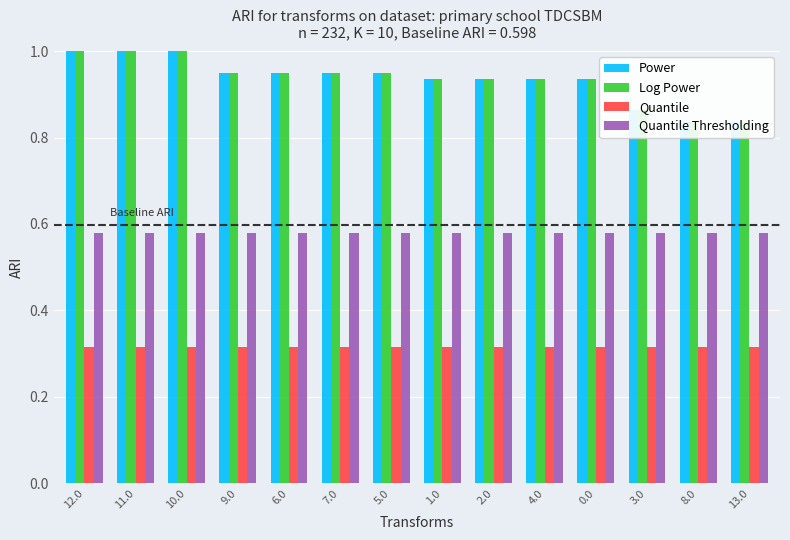

Reading left to right, what are all the values shown in this chart?

Power: 12.0=1.0	11.0=1.0	10.0=1.0	9.0=0.9	6.0=0.9	7.0=0.9	5.0=0.9	1.0=0.9	2.0=0.9	4.0=0.9	0.0=0.9	3.0=0.9	8.0=0.8	13.0=0.8
Log Power: 12.0=1.0	11.0=1.0	10.0=1.0	9.0=0.9	6.0=0.9	7.0=0.9	5.0=0.9	1.0=0.9	2.0=0.9	4.0=0.9	0.0=0.9	3.0=0.9	8.0=0.8	13.0=0.8
Quantile: 12.0=0.3	11.0=0.3	10.0=0.3	9.0=0.3	6.0=0.3	7.0=0.3	5.0=0.3	1.0=0.3	2.0=0.3	4.0=0.3	0.0=0.3	3.0=0.3	8.0=0.3	13.0=0.3
Quantile Thresholding: 12.0=0.6	11.0=0.6	10.0=0.6	9.0=0.6	6.0=0.6	7.0=0.6	5.0=0.6	1.0=0.6	2.0=0.6	4.0=0.6	0.0=0.6	3.0=0.6	8.0=0.6	13.0=0.6